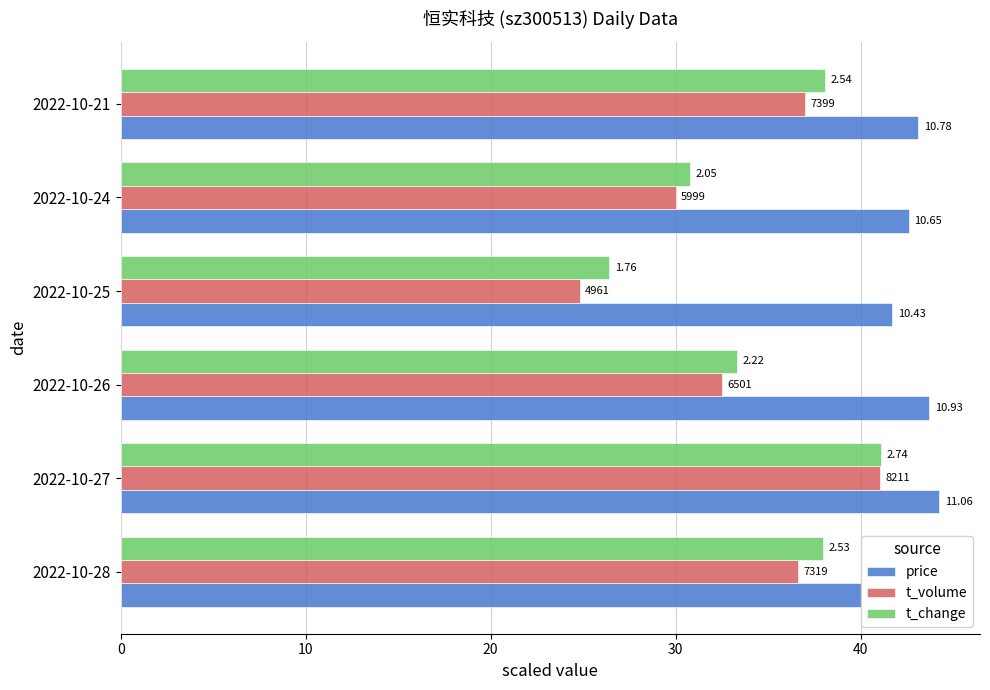

What is the difference between the second highest and minimum values in the t_change series?

11.7